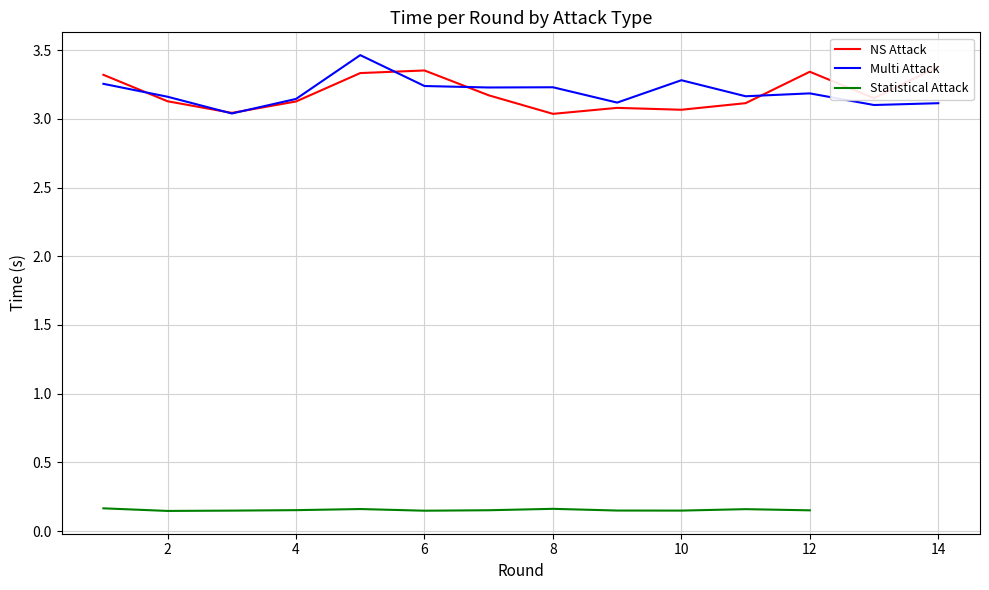

The value of Multi Attack at 14 is 1.1. True or false?

False